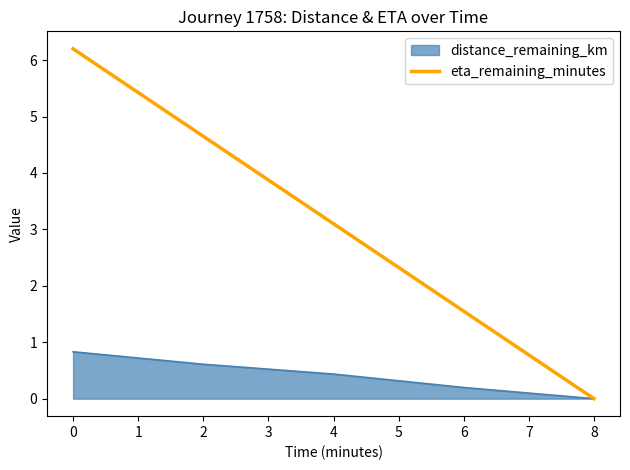

At which label is eta_remaining_minutes closest to 3?

4